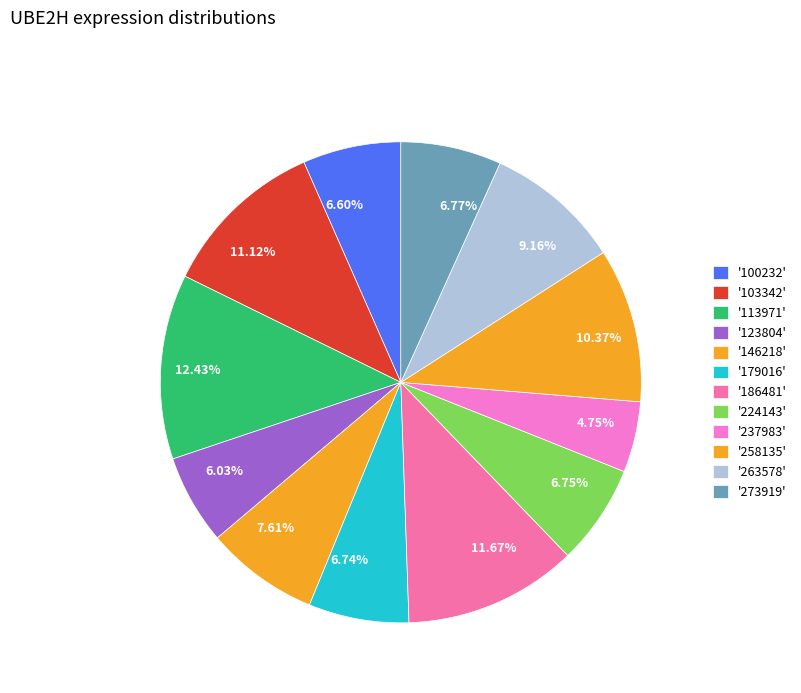

Does 6.74% account for over 50% of the chart?

No